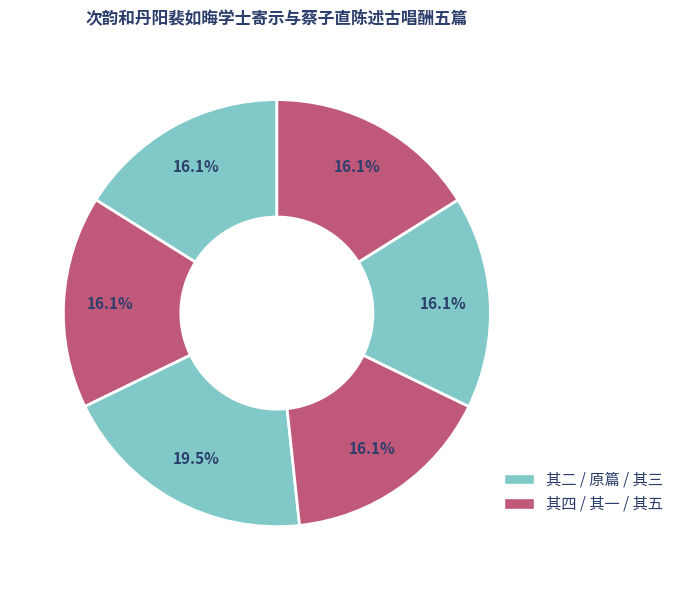

What is the smallest slice in the pie chart?

次韵和丹阳裴如晦学士寄示与蔡子直陈述古唱酬五篇 其四